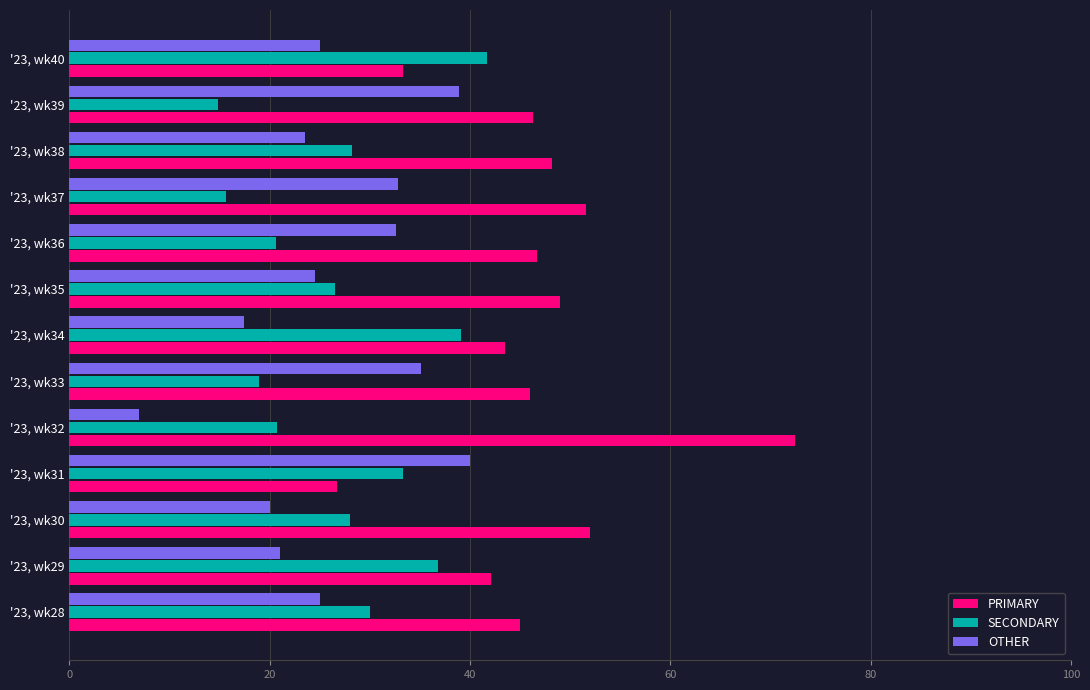

Which series has the largest range (max minus min)?

PRIMARY